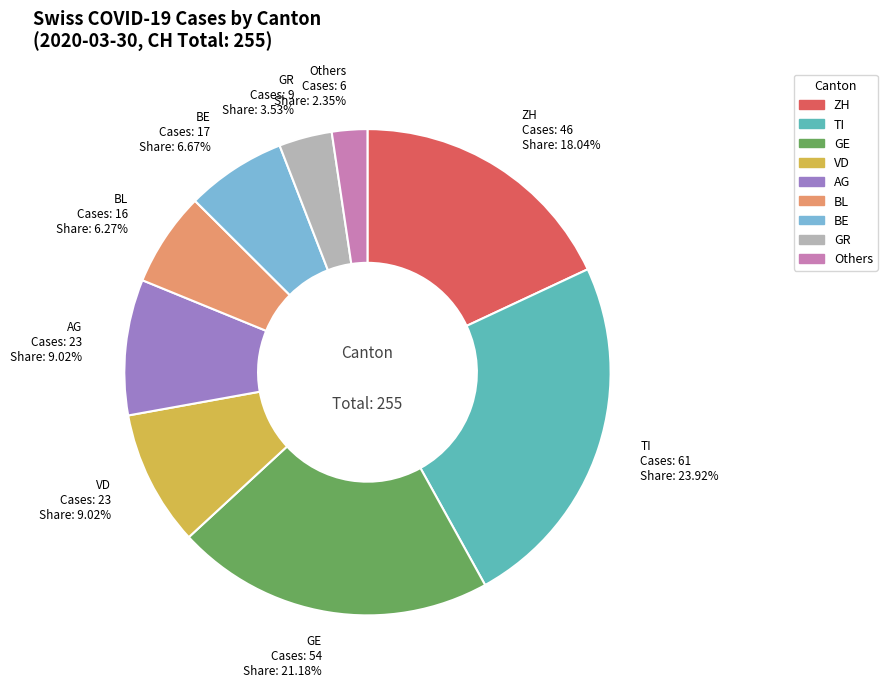

What is the ratio of the value at BE to the value at ZH?

0.4